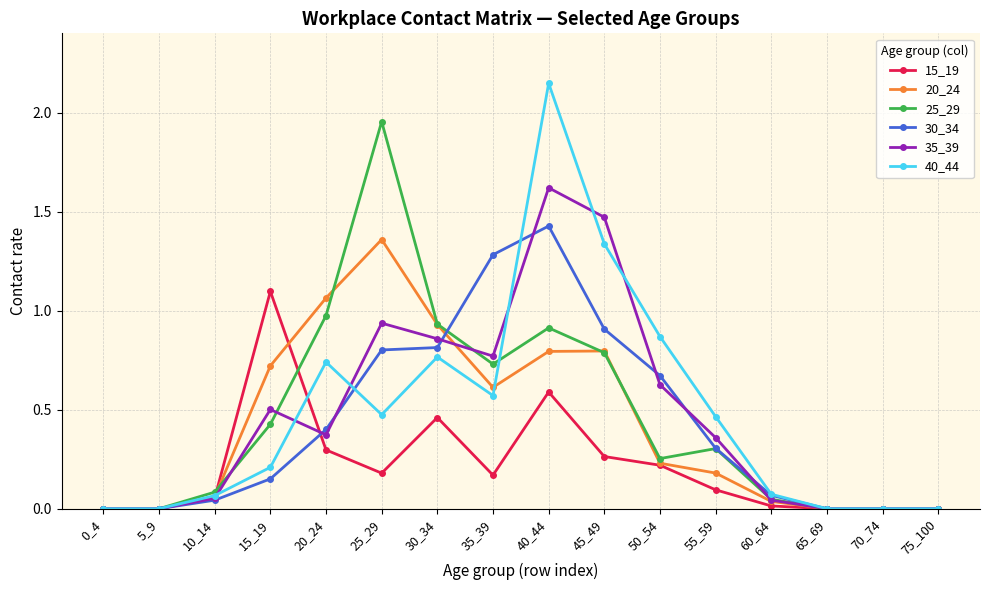

Where is the first local maximum for 25_29?

25_29